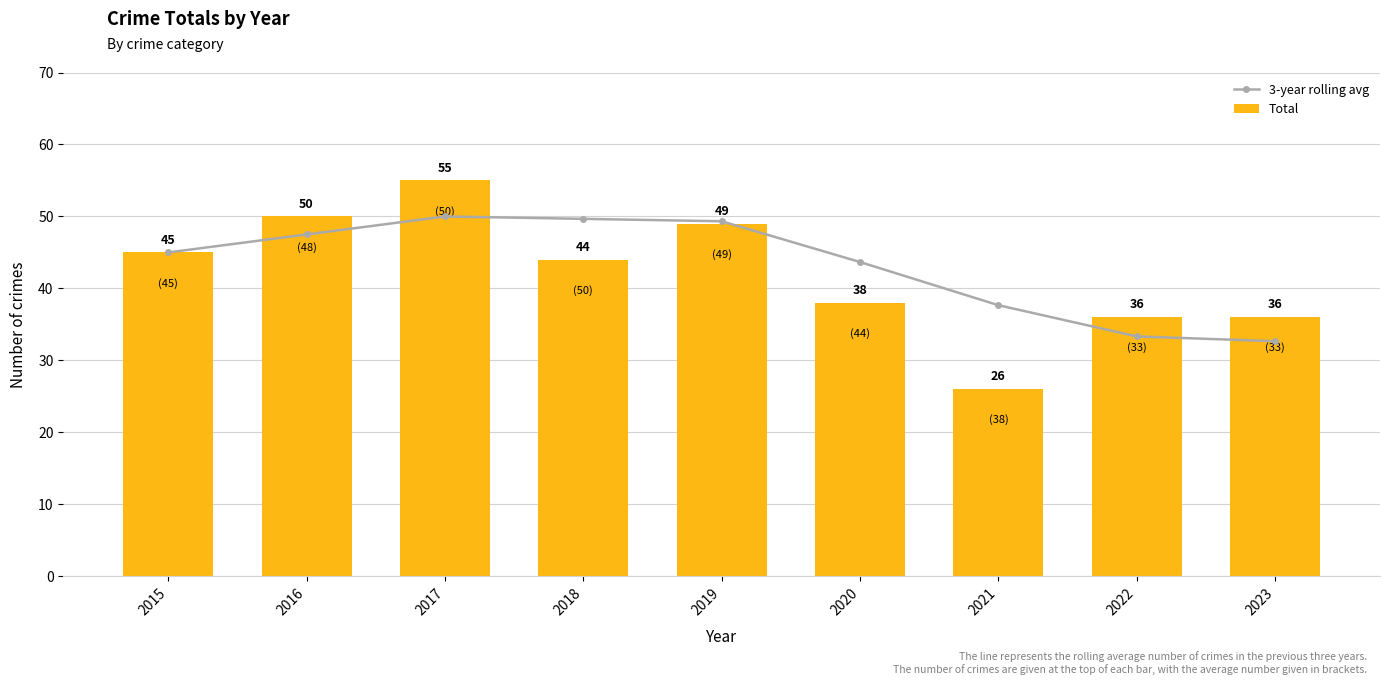

What is the maximum value shown in the chart?

55.0